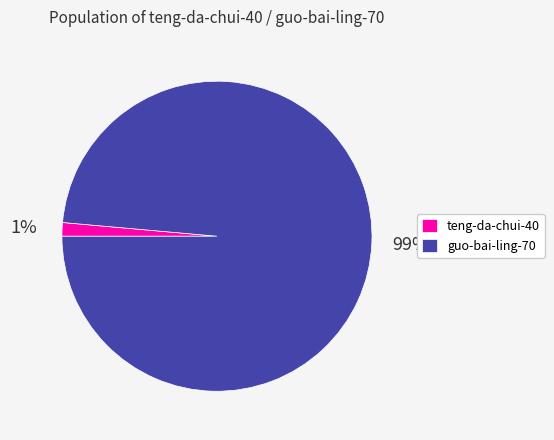

To the nearest percent, what is the average slice percentage?

50%